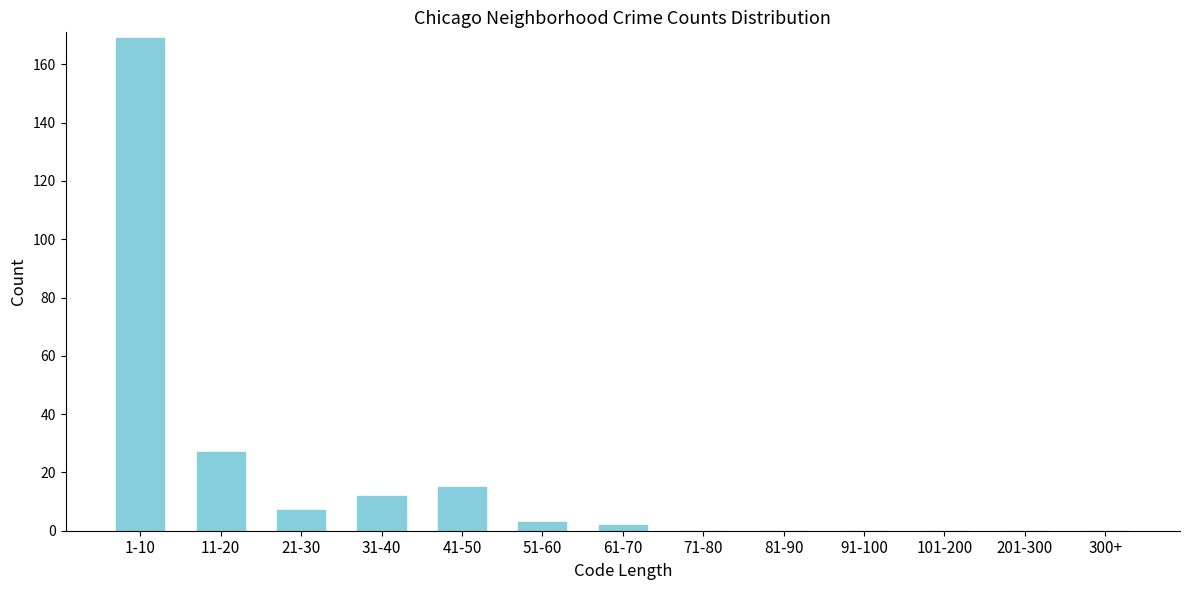

Reading left to right, what are all the values shown in this chart?

1-10=169	11-20=27	21-30=7	31-40=12	41-50=15	51-60=3	61-70=2	71-80=0	81-90=0	91-100=0	101-200=0	201-300=0	300+=0